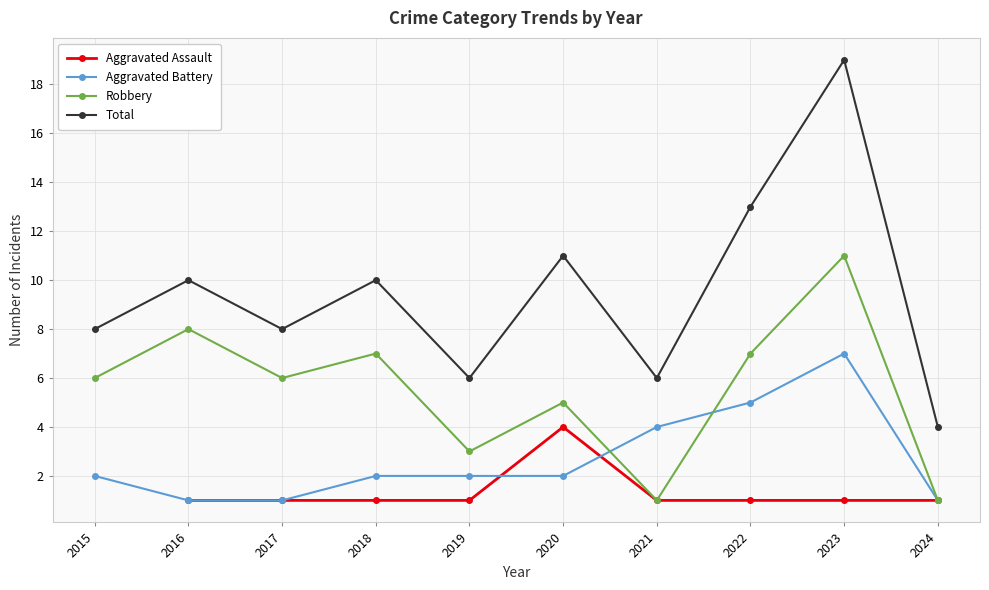

True or false: Aggravated Assault and Total cross at least once.

False